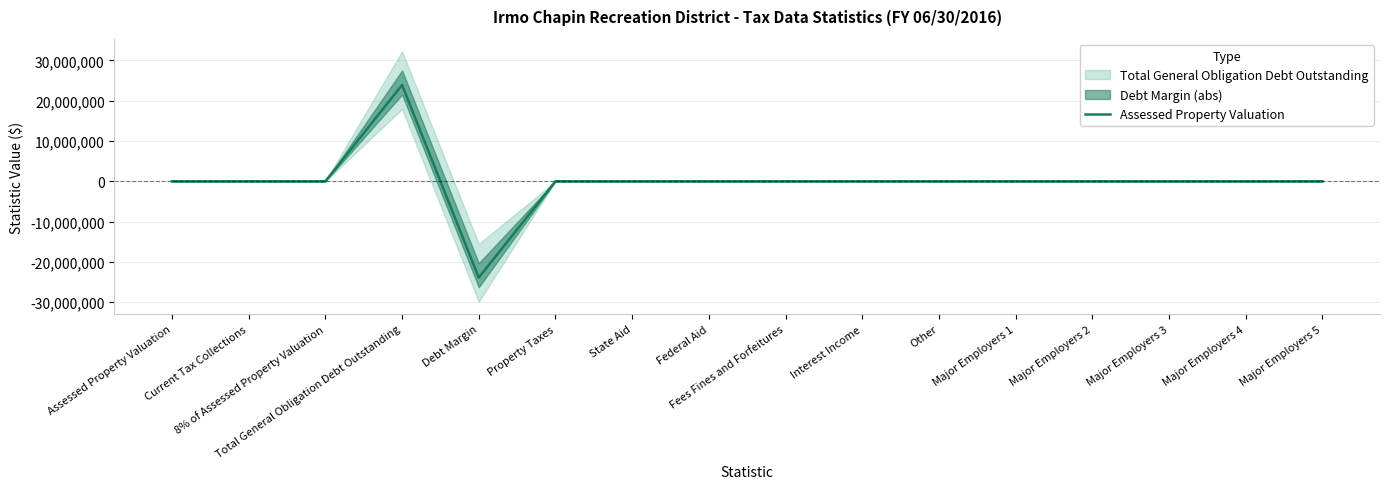

True or false: the data shows -22181018 at Property Taxes.

False